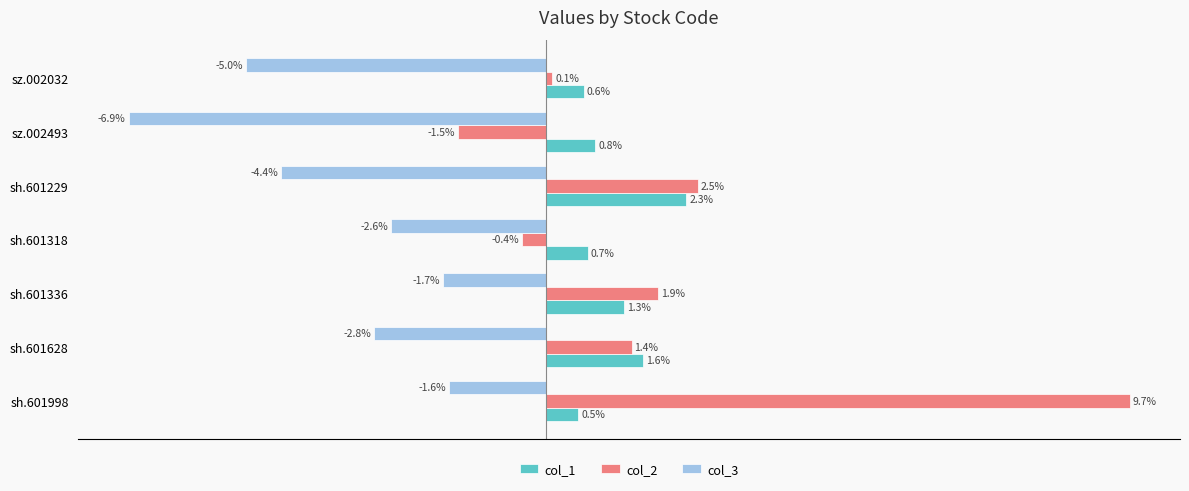

At which category does the chart reach its peak across all series?

sh.601998